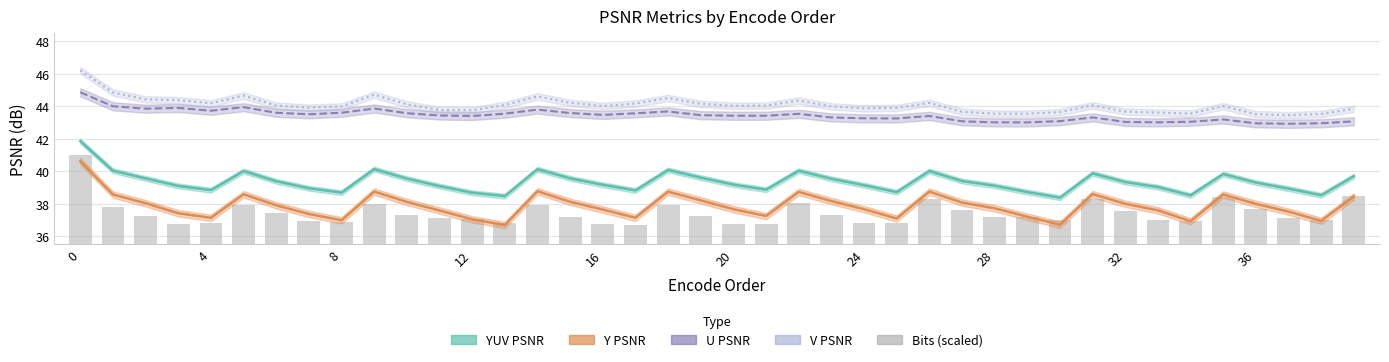

At which category does the chart reach its minimum across all series?

17